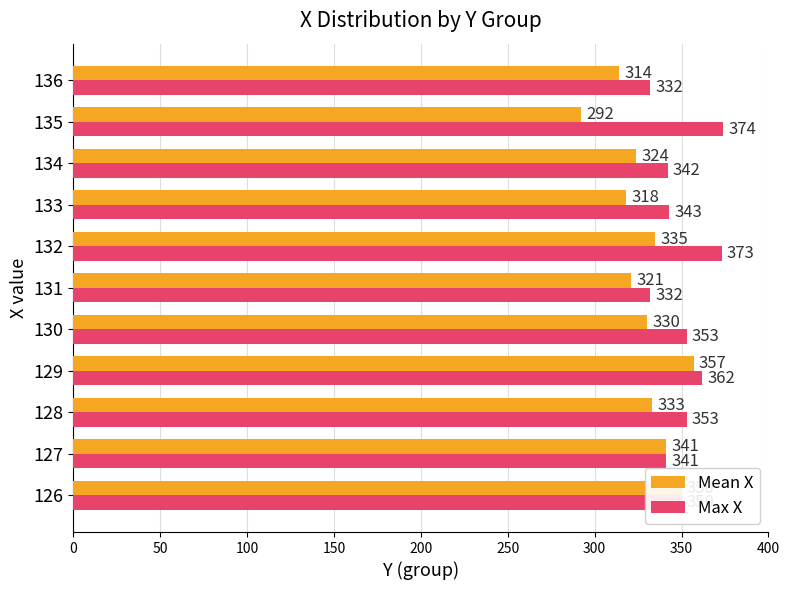

What is the spread (max minus min) of values at 135?

82